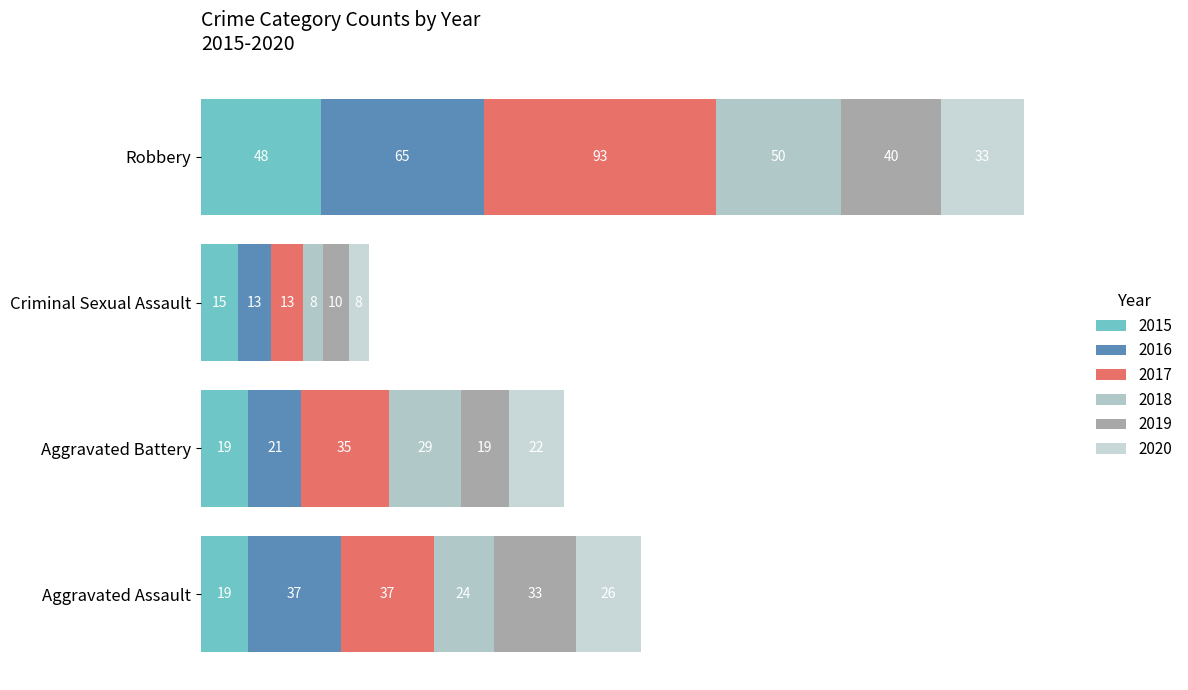

The value of 2016 at Aggravated Assault is 50. True or false?

False